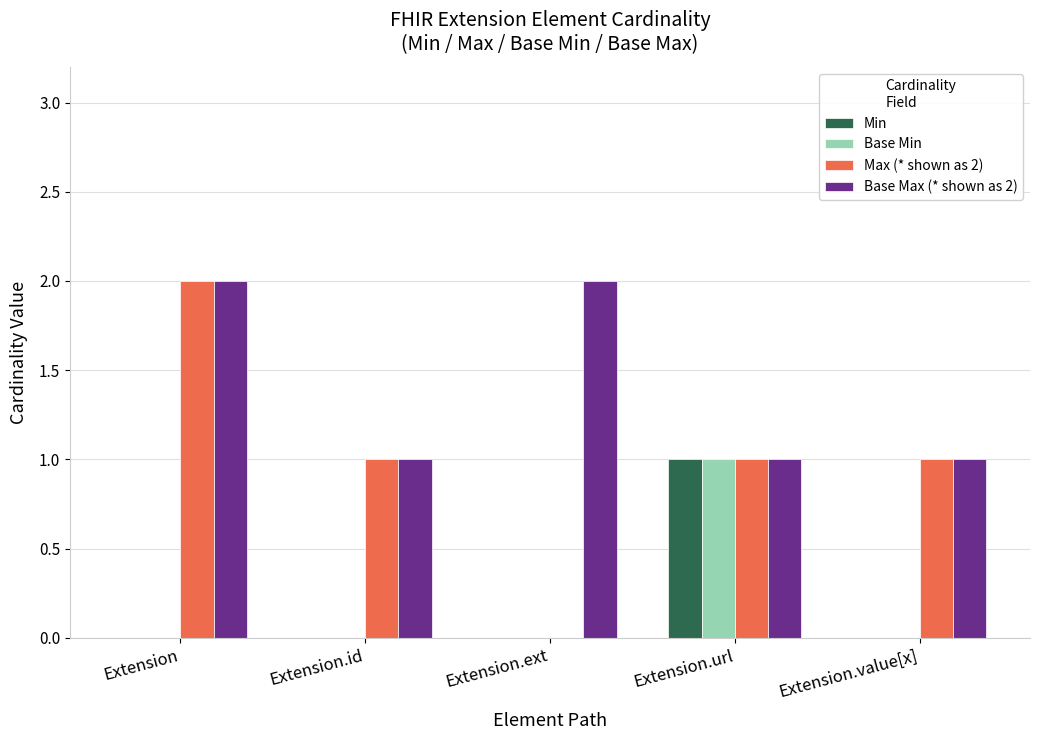

Is it true that Base Max (* shown as 2) equals 3 at Extension.ext?

False